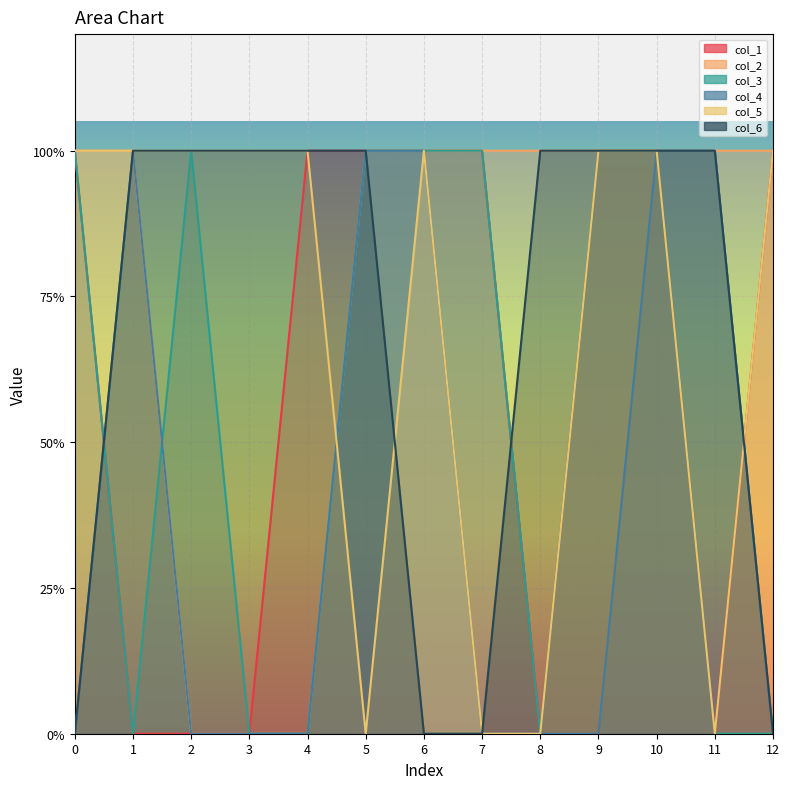

True or false: col_2 has a value of 1 at 8.

True